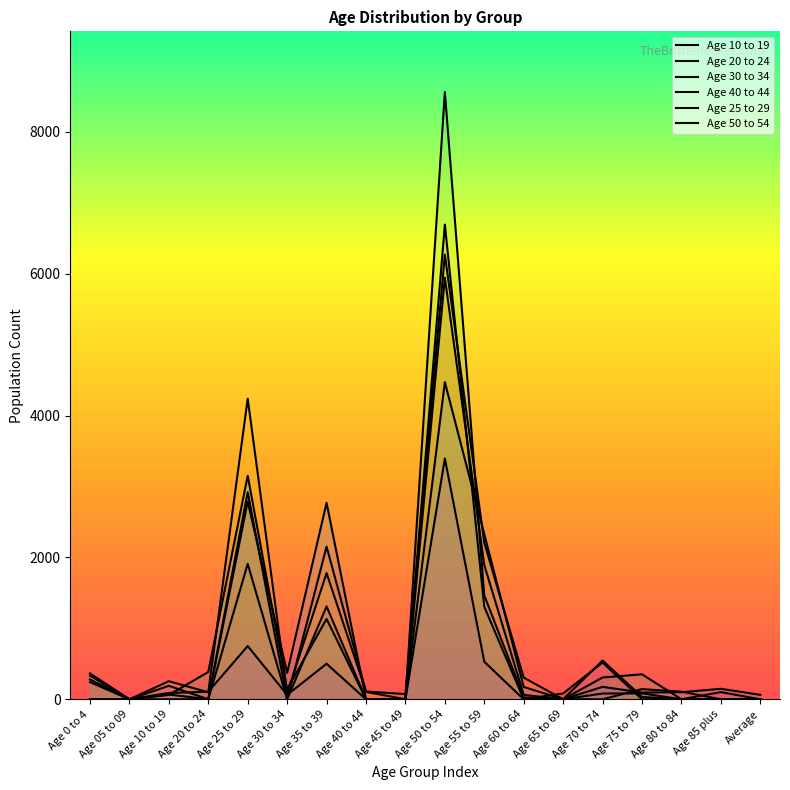

Reading left to right, extract all data points from this chart.

Age 10 to 19: Age 0 to 4=242	Age 05 to 09=0	Age 10 to 19=0	Age 20 to 24=0	Age 25 to 29=2920	Age 30 to 34=0	Age 35 to 39=1309	Age 40 to 44=0	Age 45 to 49=0	Age 50 to 54=6693	Age 55 to 59=1304	Age 60 to 64=0	Age 65 to 69=82	Age 70 to 74=518	Age 75 to 79=0	Age 80 to 84=0	Age 85 plus=101	Average=0
Age 20 to 24: Age 0 to 4=0	Age 05 to 09=0	Age 10 to 19=67	Age 20 to 24=0	Age 25 to 29=1910	Age 30 to 34=0	Age 35 to 39=2153	Age 40 to 44=104	Age 45 to 49=0	Age 50 to 54=5945	Age 55 to 59=1891	Age 60 to 64=62	Age 65 to 69=0	Age 70 to 74=0	Age 75 to 79=143	Age 80 to 84=107	Age 85 plus=0	Average=0
Age 30 to 34: Age 0 to 4=333	Age 05 to 09=0	Age 10 to 19=255	Age 20 to 24=98	Age 25 to 29=4239	Age 30 to 34=83	Age 35 to 39=1779	Age 40 to 44=110	Age 45 to 49=73	Age 50 to 54=6269	Age 55 to 59=2209	Age 60 to 64=305	Age 65 to 69=0	Age 70 to 74=81	Age 75 to 79=83	Age 80 to 84=0	Age 85 plus=0	Average=0
Age 40 to 44: Age 0 to 4=365	Age 05 to 09=0	Age 10 to 19=61	Age 20 to 24=385	Age 25 to 29=3152	Age 30 to 34=141	Age 35 to 39=1133	Age 40 to 44=0	Age 45 to 49=0	Age 50 to 54=8562	Age 55 to 59=1465	Age 60 to 64=26	Age 65 to 69=0	Age 70 to 74=307	Age 75 to 79=352	Age 80 to 84=0	Age 85 plus=0	Average=0
Age 25 to 29: Age 0 to 4=279	Age 05 to 09=0	Age 10 to 19=190	Age 20 to 24=0	Age 25 to 29=2788	Age 30 to 34=372	Age 35 to 39=2771	Age 40 to 44=0	Age 45 to 49=0	Age 50 to 54=4472	Age 55 to 59=2329	Age 60 to 64=174	Age 65 to 69=0	Age 70 to 74=175	Age 75 to 79=95	Age 80 to 84=99	Age 85 plus=148	Average=63
Age 50 to 54: Age 0 to 4=0	Age 05 to 09=0	Age 10 to 19=90	Age 20 to 24=106	Age 25 to 29=751	Age 30 to 34=62	Age 35 to 39=501	Age 40 to 44=0	Age 45 to 49=0	Age 50 to 54=3396	Age 55 to 59=529	Age 60 to 64=0	Age 65 to 69=0	Age 70 to 74=547	Age 75 to 79=33	Age 80 to 84=0	Age 85 plus=0	Average=0